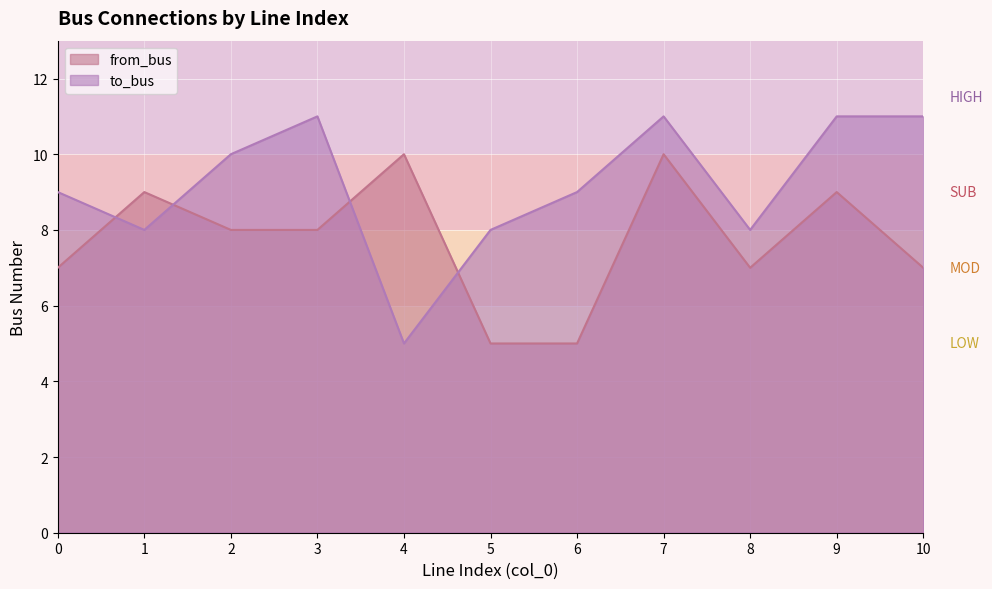

What is the lowest value of the to_bus series?

5